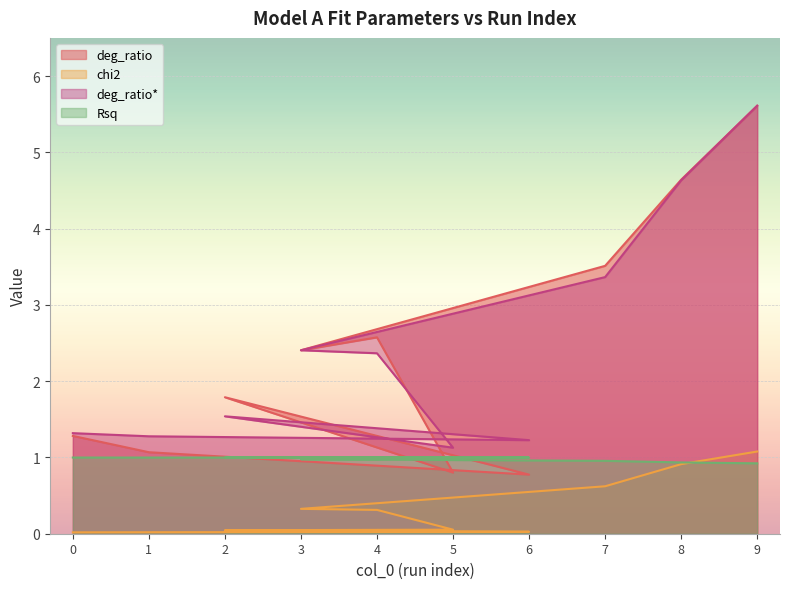

What is the difference between the maximum and second lowest values in the deg_ratio* series?

4.4